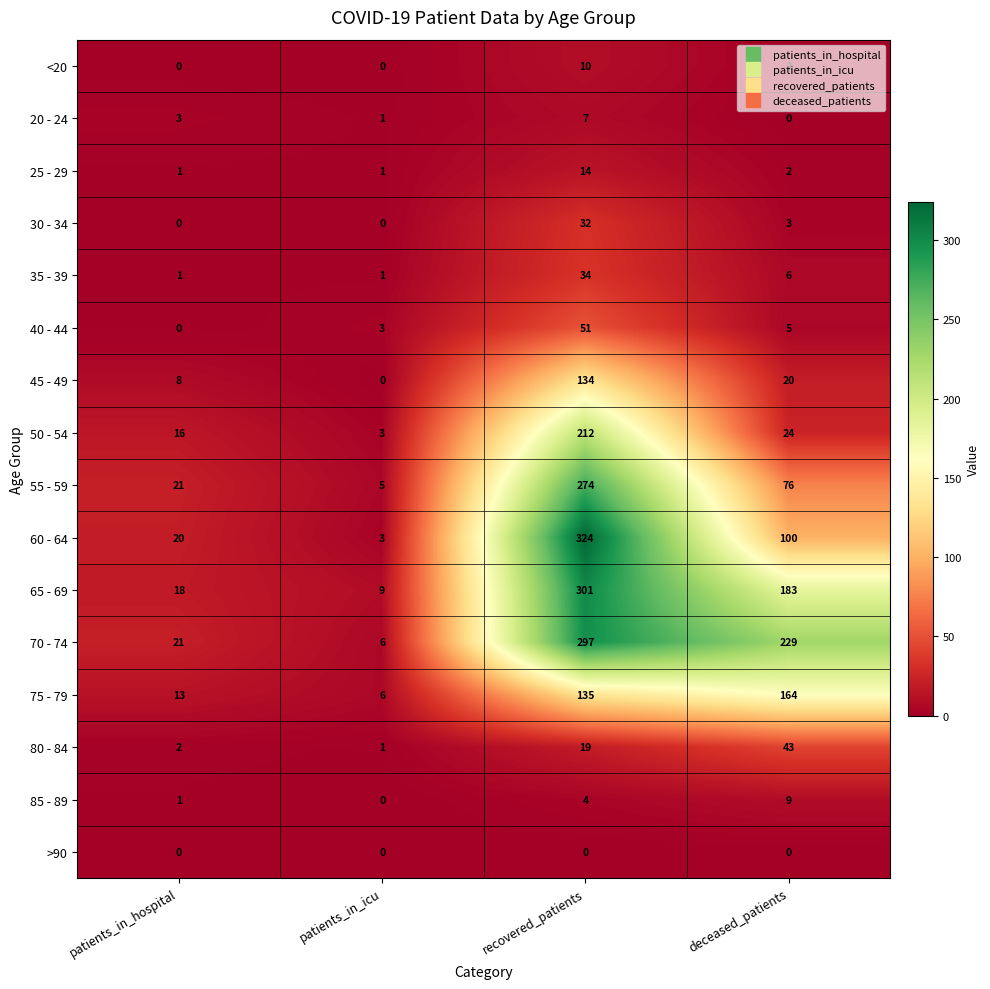

At which category does the chart reach its peak across all series?

recovered_patients